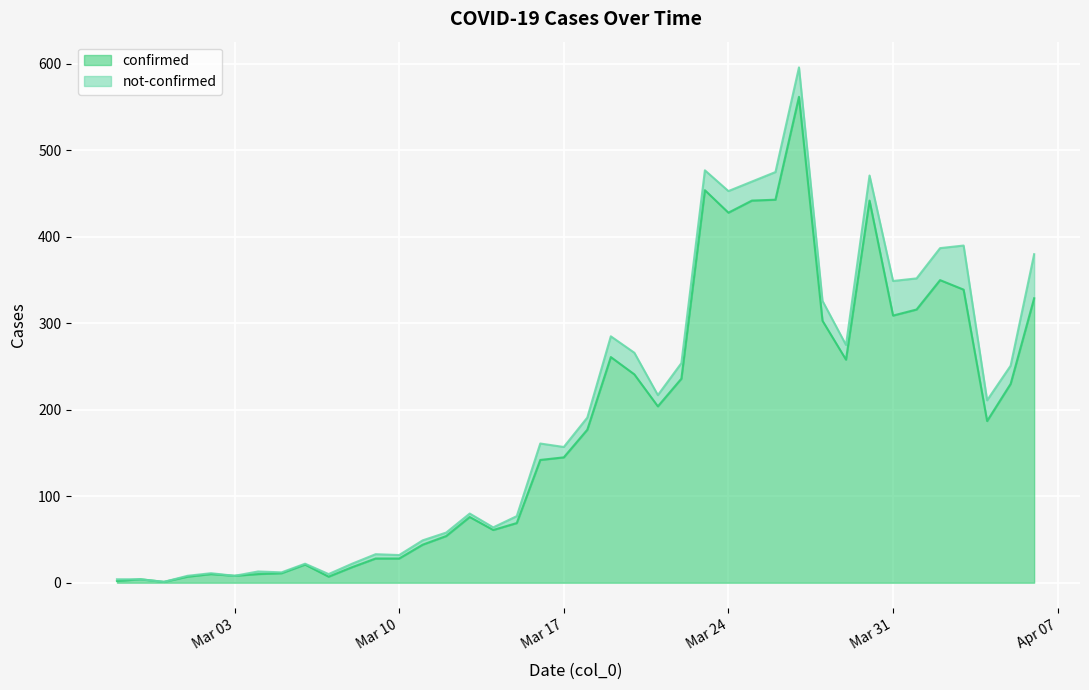

True or false: the data shows 10 at 2020-03-02.

True